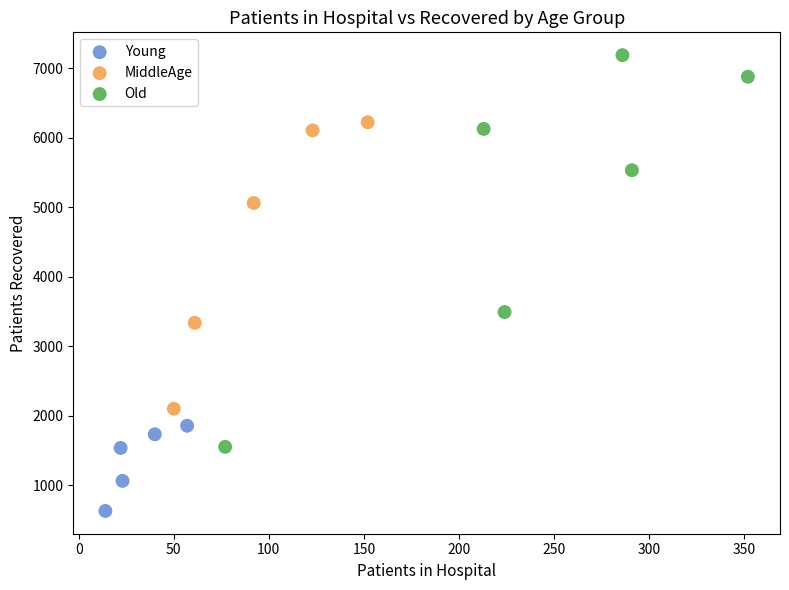

Which series contains the lowest Y value?

Young